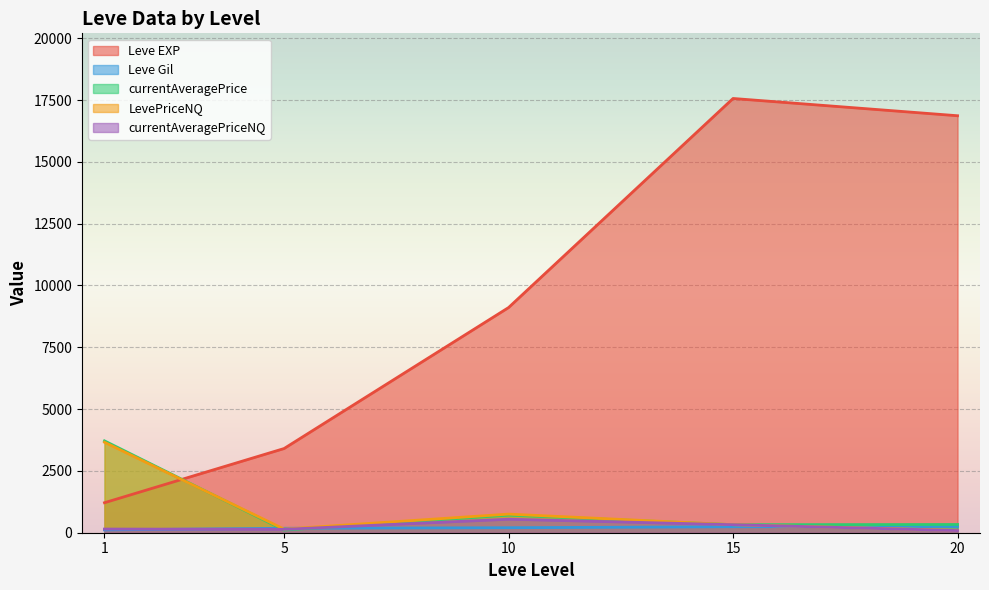

Which has a higher value, 5 or 20?

20